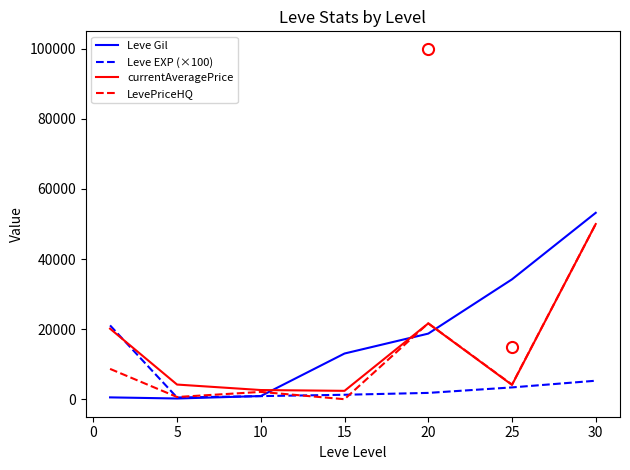

Which series has the largest range (max minus min)?

Leve Gil